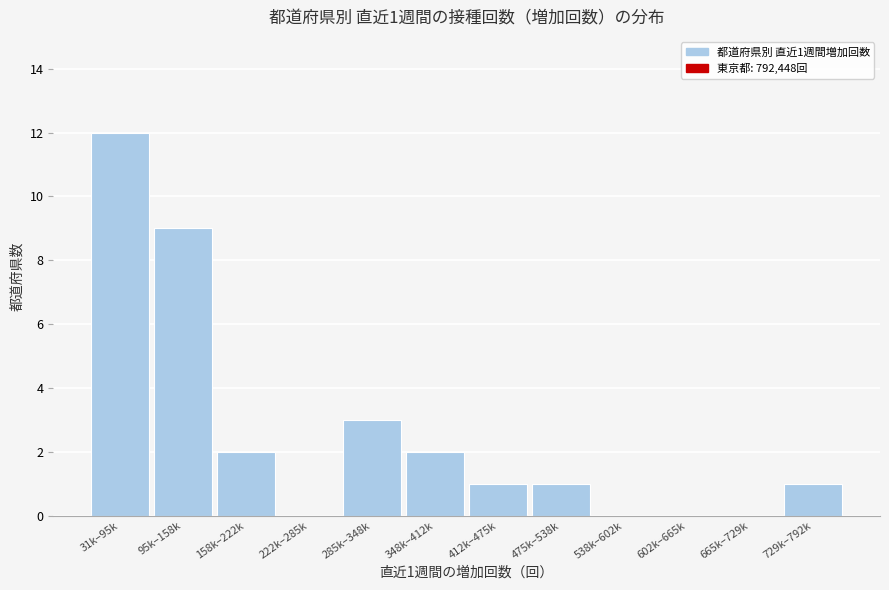

Reading left to right, extract all data points from this chart.

31k–95k=12	95k–158k=9	158k–222k=2	222k–285k=0	285k–348k=3	348k–412k=2	412k–475k=1	475k–538k=1	538k–602k=0	602k–665k=0	665k–729k=0	729k–792k=1